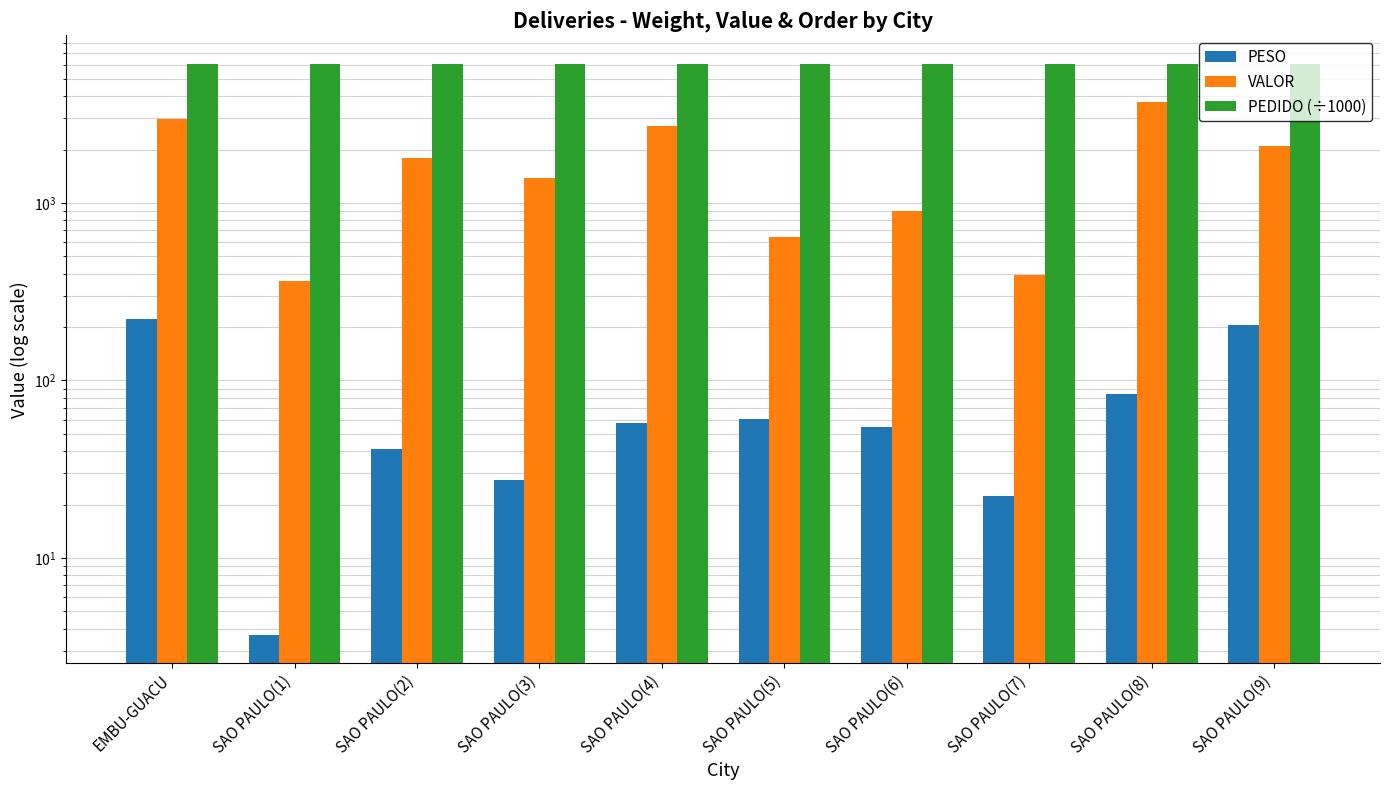

What is the sum of the VALOR values at SAO PAULO(2) and SAO PAULO(6)?

2694.9